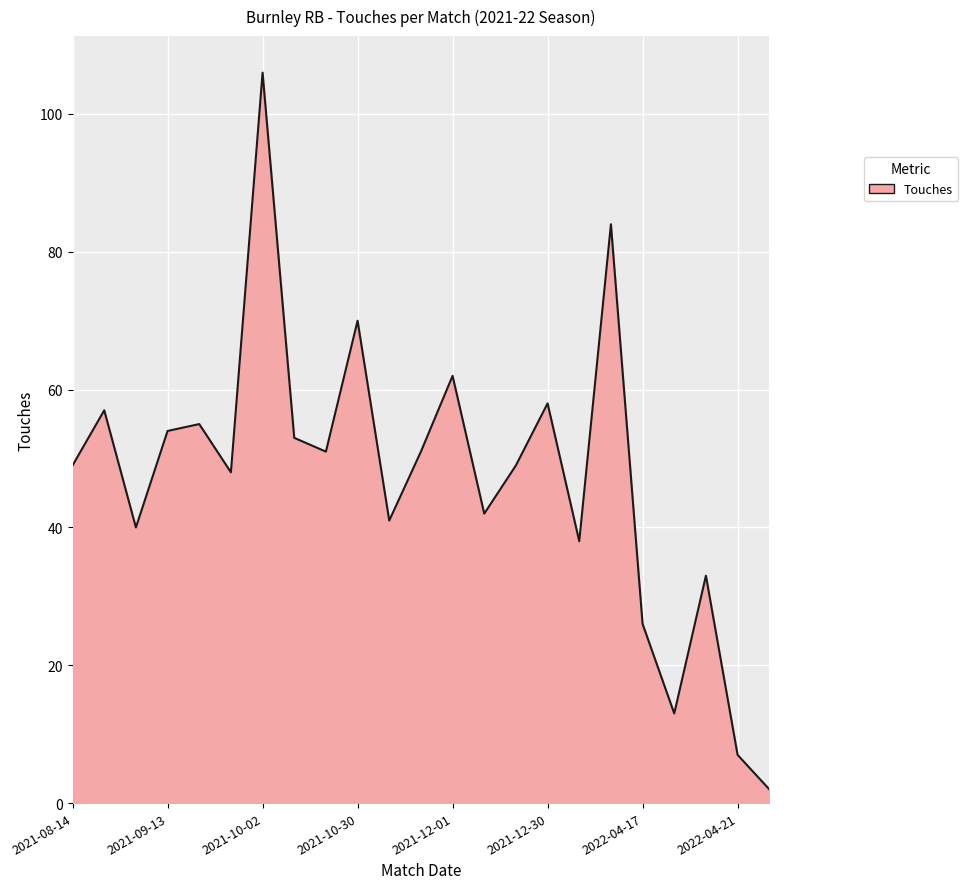

True or false: there are more than 0 points higher than both neighbors.

True